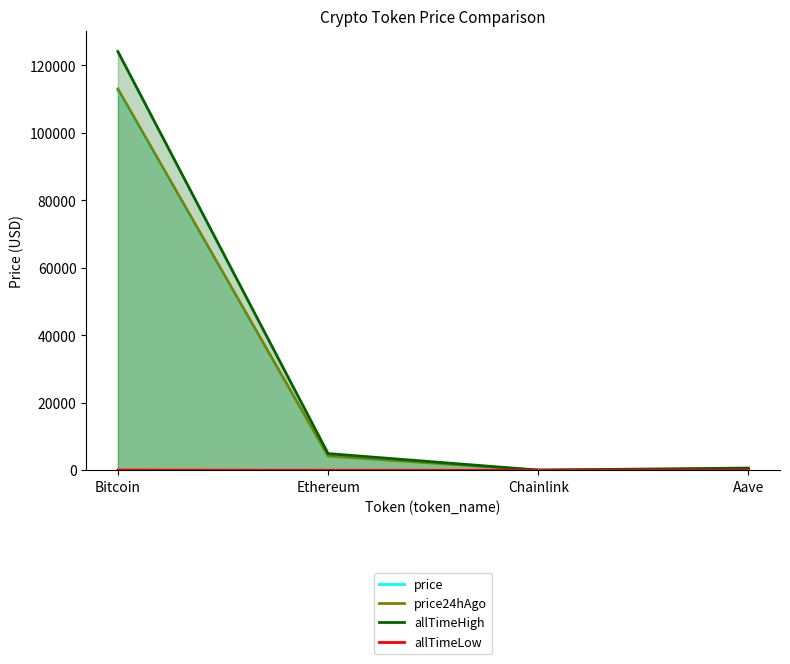

At how many categories does at least one series exceed 116774?

1